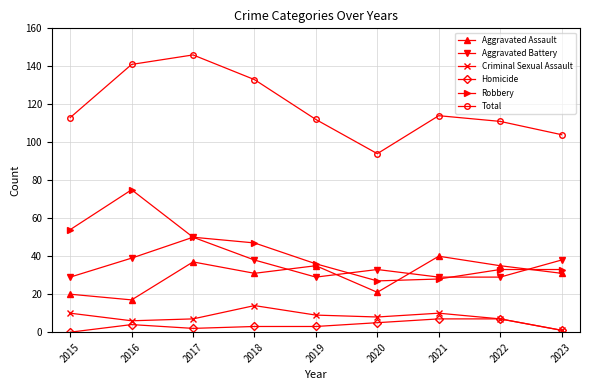

True or false: Total has more than 2 interior local peaks.

False